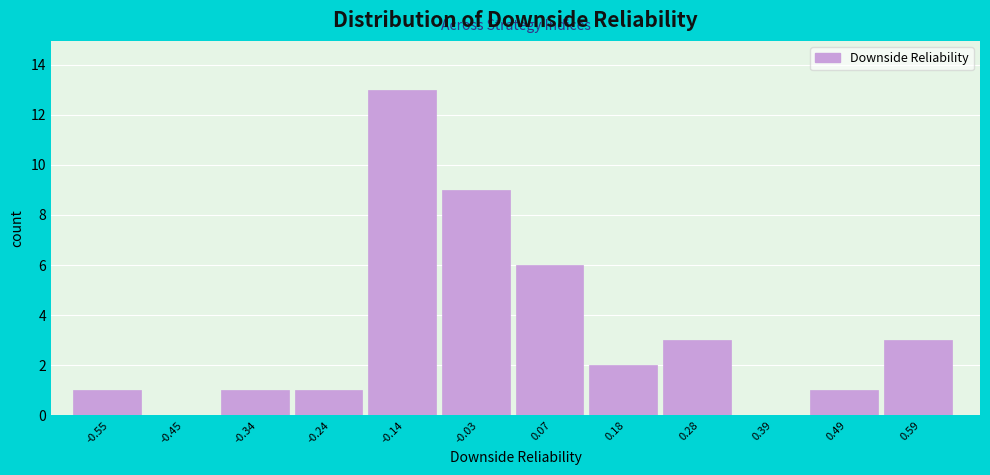

Reading left to right, list all the values displayed in this chart.

-0.55=1	-0.45=0	-0.34=1	-0.24=1	-0.14=13	-0.03=9	0.07=6	0.18=2	0.28=3	0.39=0	0.49=1	0.59=3